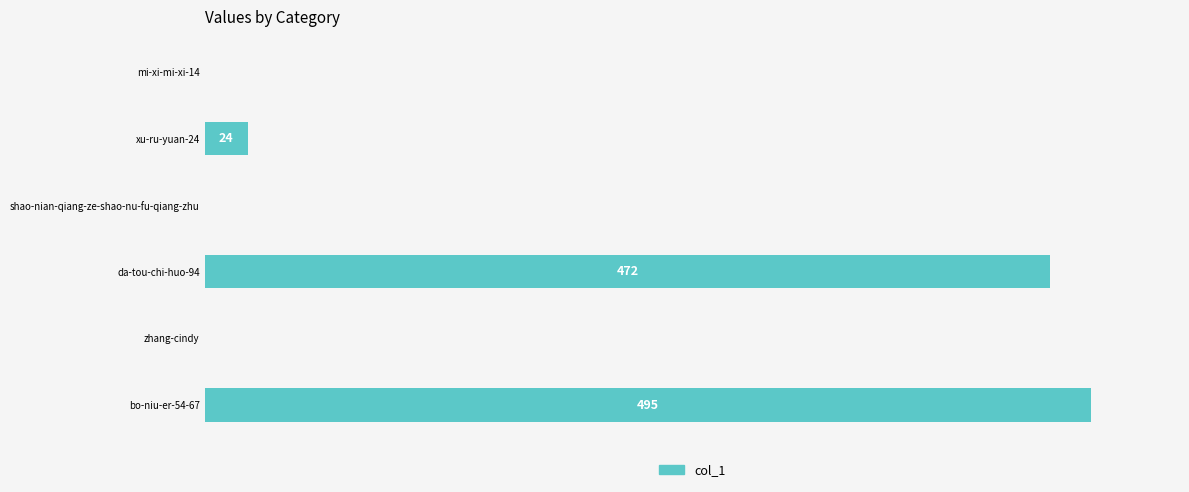

Between bo-niu-er-54-67 and da-tou-chi-huo-94, which is larger?

bo-niu-er-54-67